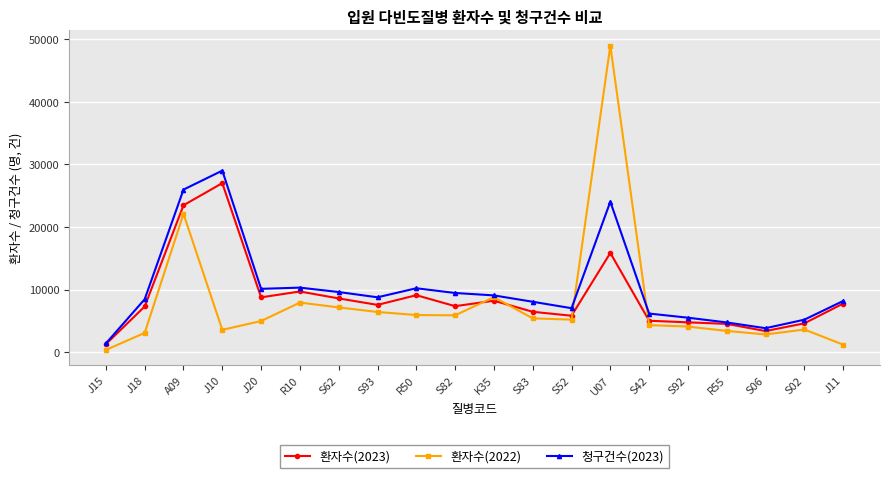

True or false: 청구건수(2023) has more than 2 interior local peaks.

True